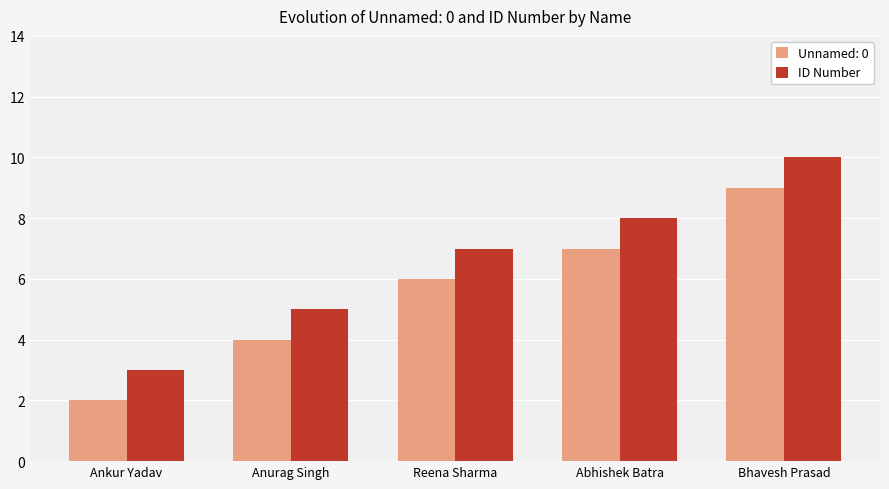

True or false: ID Number has a value of 7 at Reena Sharma.

True